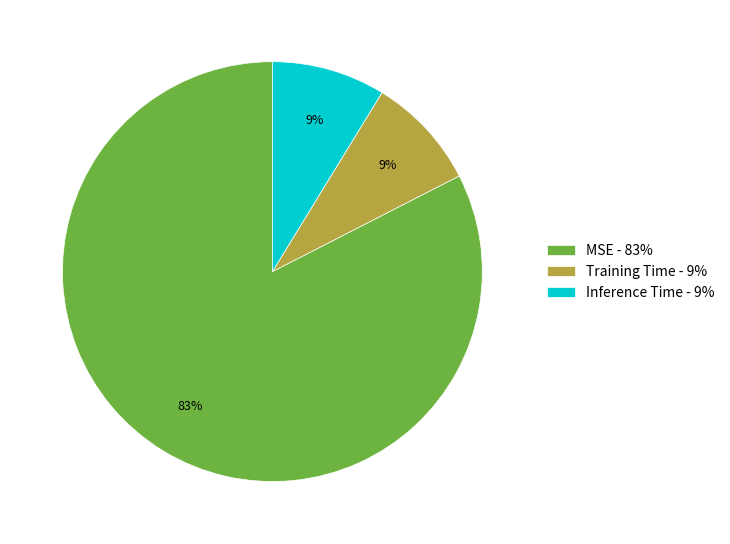

Combined, do Inference Time - 9% and MSE - 83% account for over 50%?

Yes